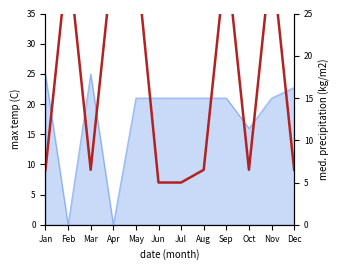

Rank the categories by value from highest to lowest.

Feb, Apr, May, Sep, Nov, Jan, Mar, Aug, Oct, Dec, Jun, Jul